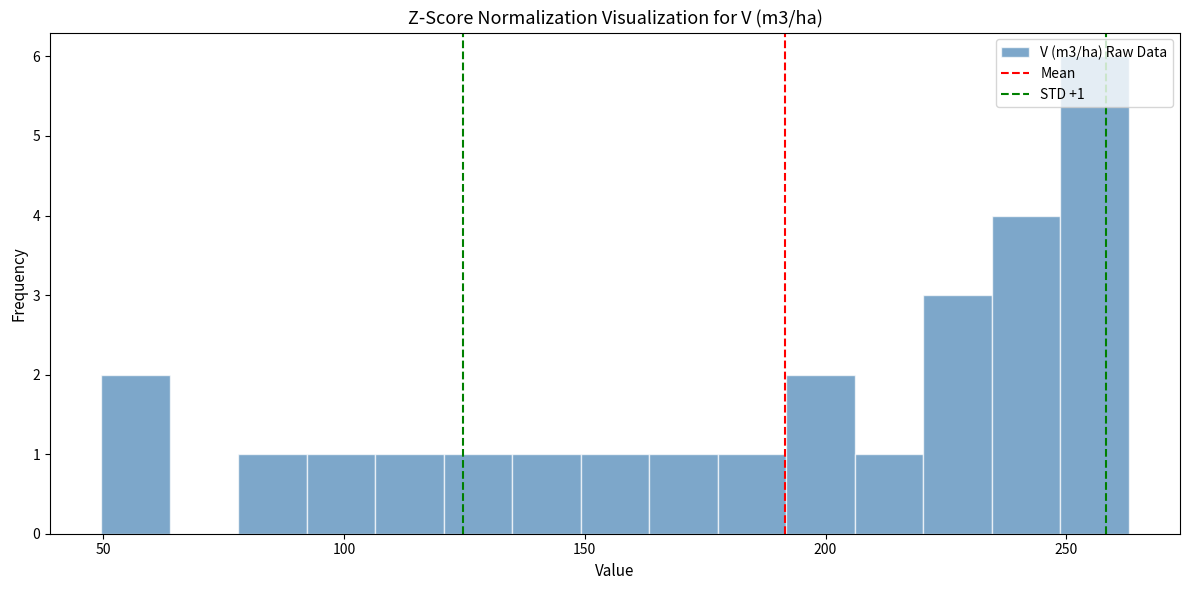

Around what value on the x-axis is the tallest bar? Give the approximate position of its centre, as read against the axis.

255